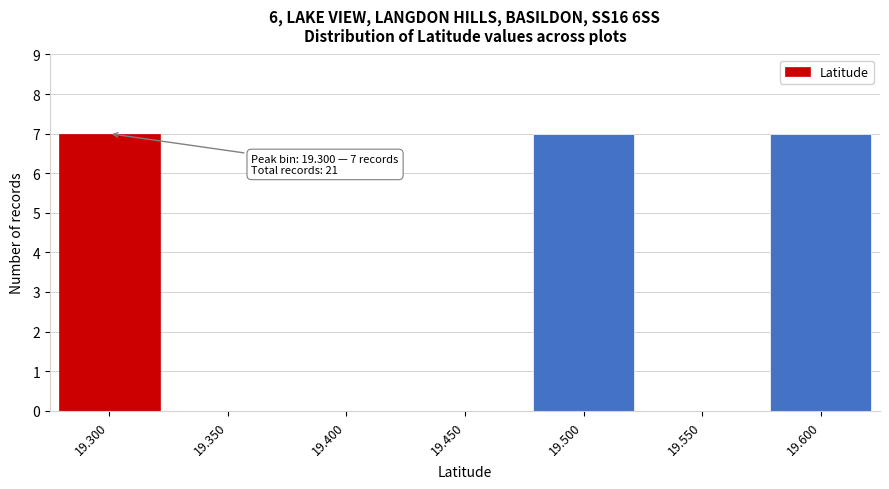

Reading left to right, what are all the values shown in this chart?

19.300=7	19.350=0	19.400=0	19.450=0	19.500=7	19.550=0	19.600=7